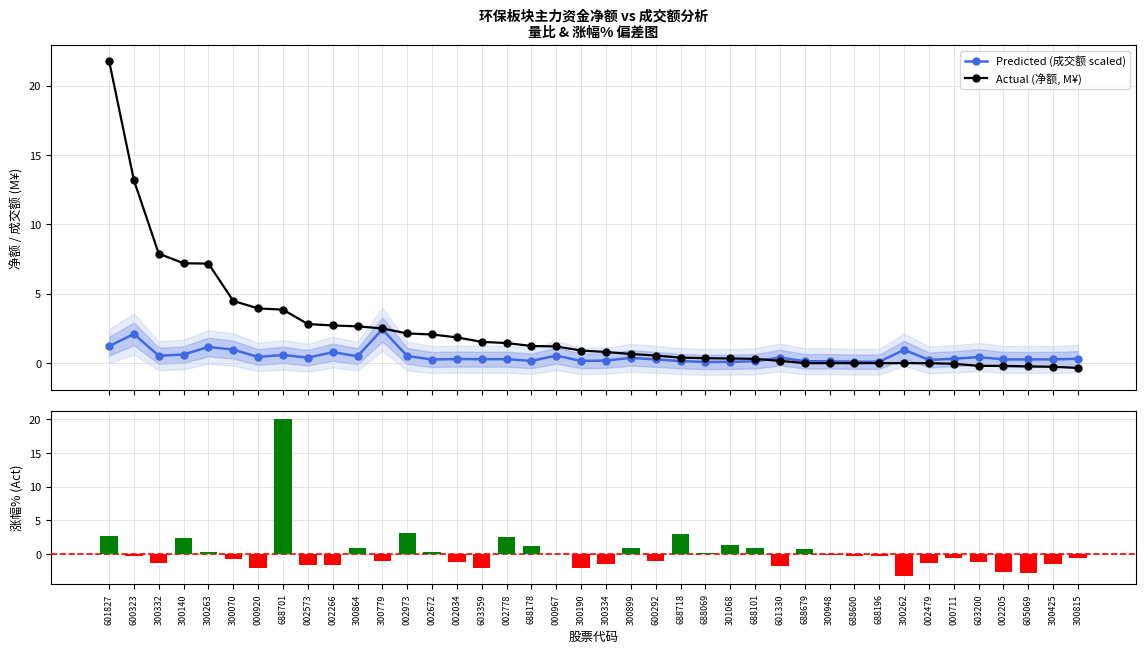

Is the value of Predicted (成交额 scaled) at 601330 greater than the value of Actual (净额, M¥) at 603200?

Yes